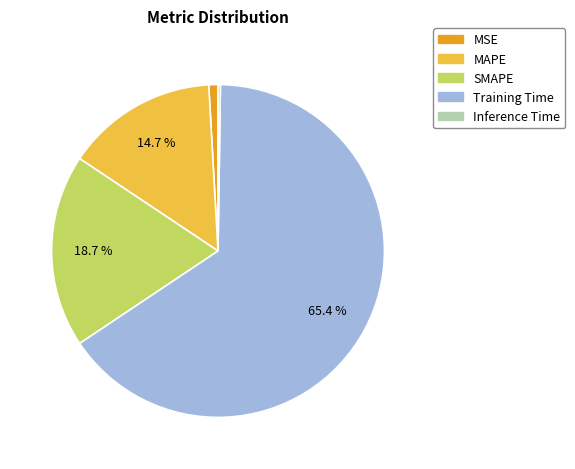

To the nearest percent, what percentage of the pie is SMAPE?

19%